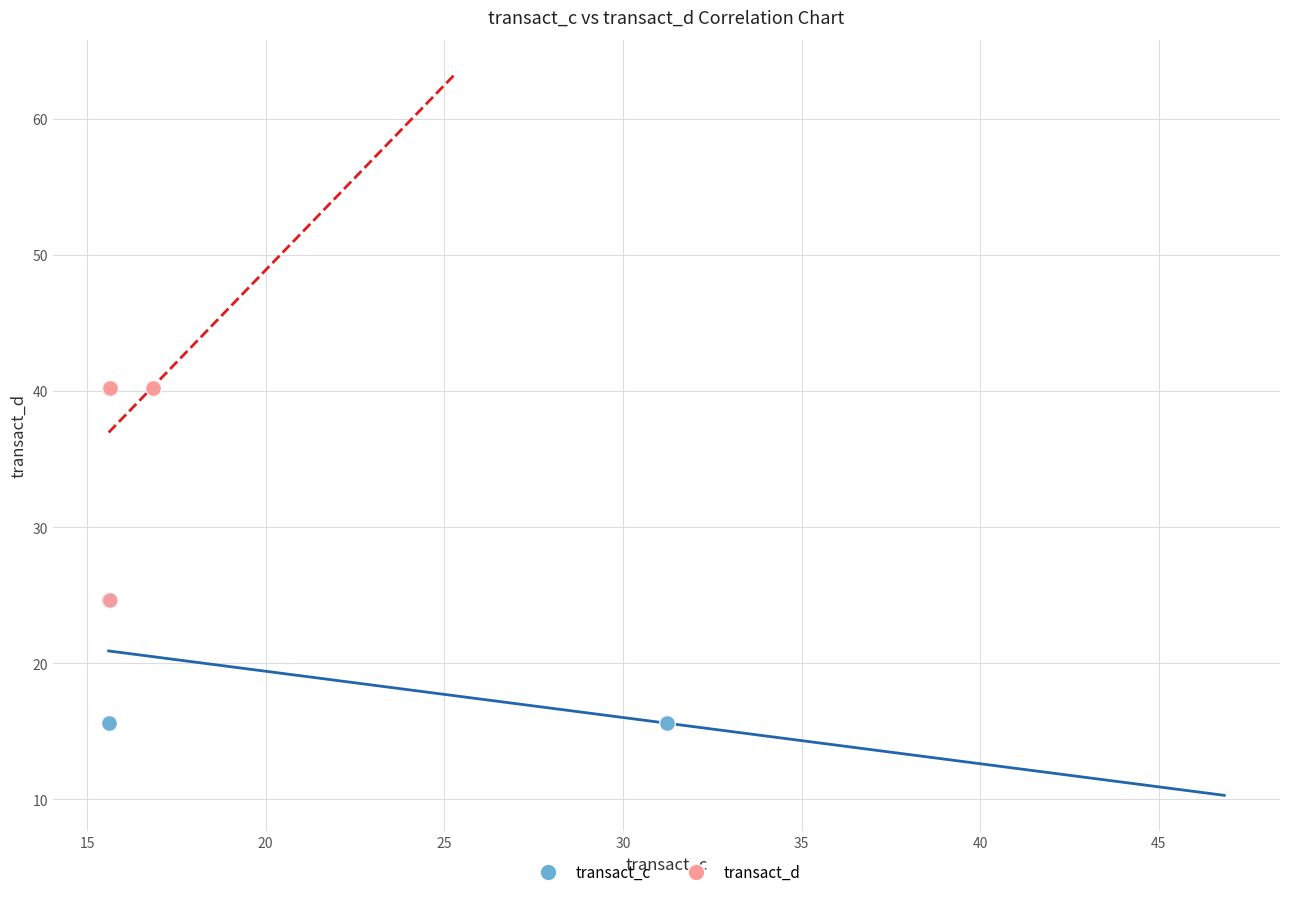

Which series has the widest spread of Y values?

transact_c